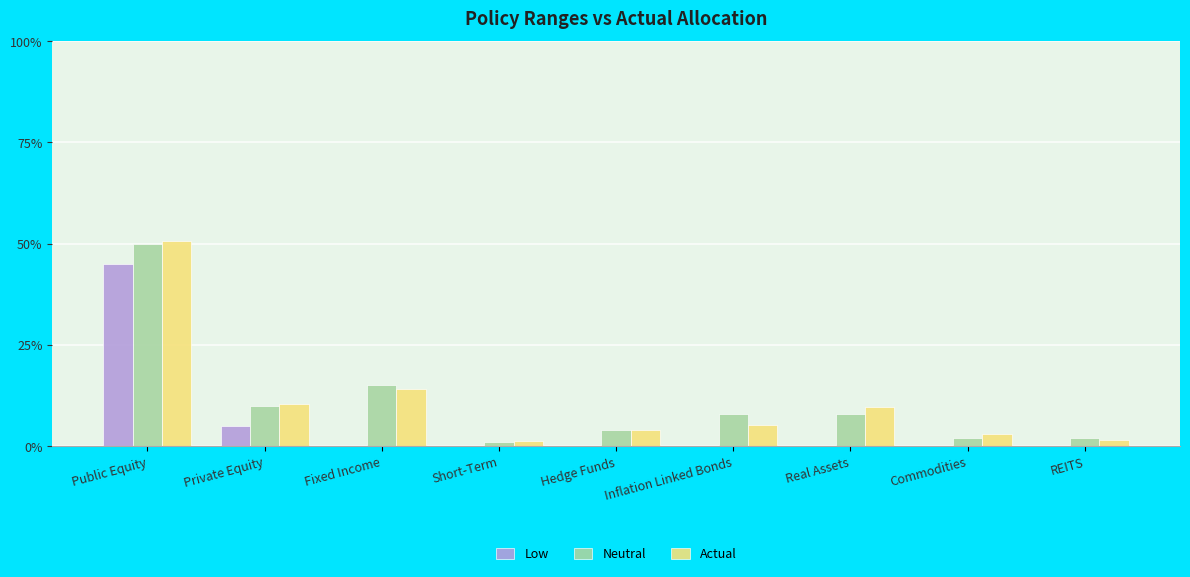

Which category has the highest value across all series?

Public Equity